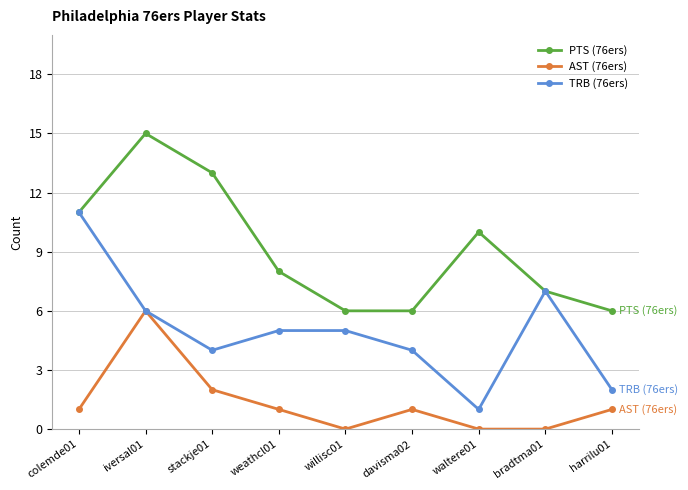

Which category has the highest value across all series?

iversal01